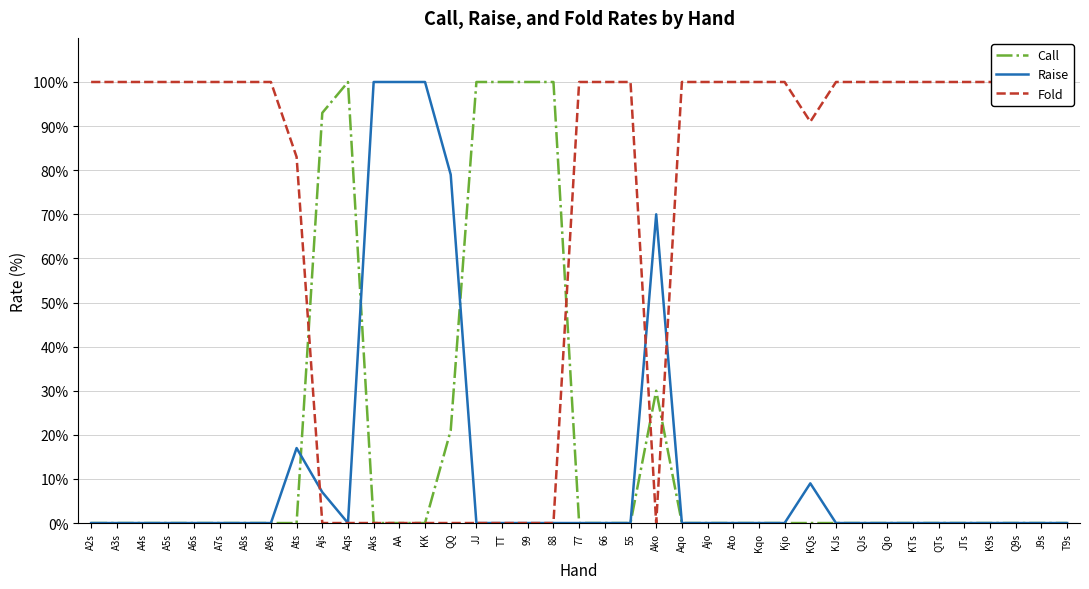

Which series ends up on top after the final intersection of Call and Fold?

Fold